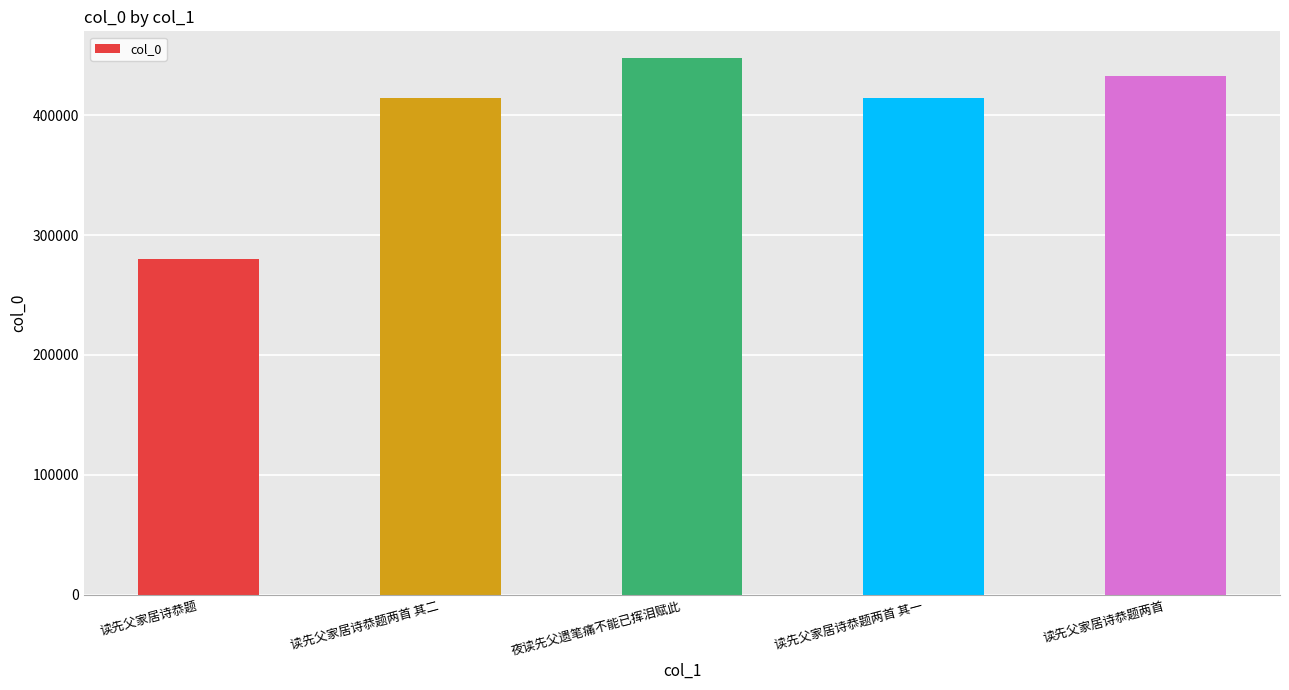

What value does the data have at 读先父家居诗恭题两首 其二, to the nearest 50?

414550